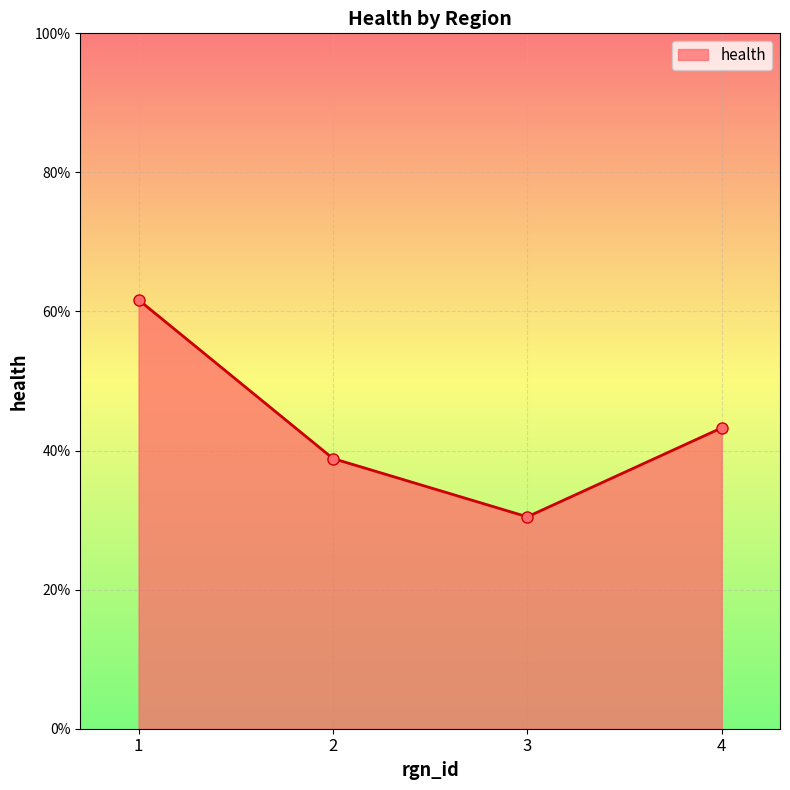

Which category has the lowest value across all series?

3